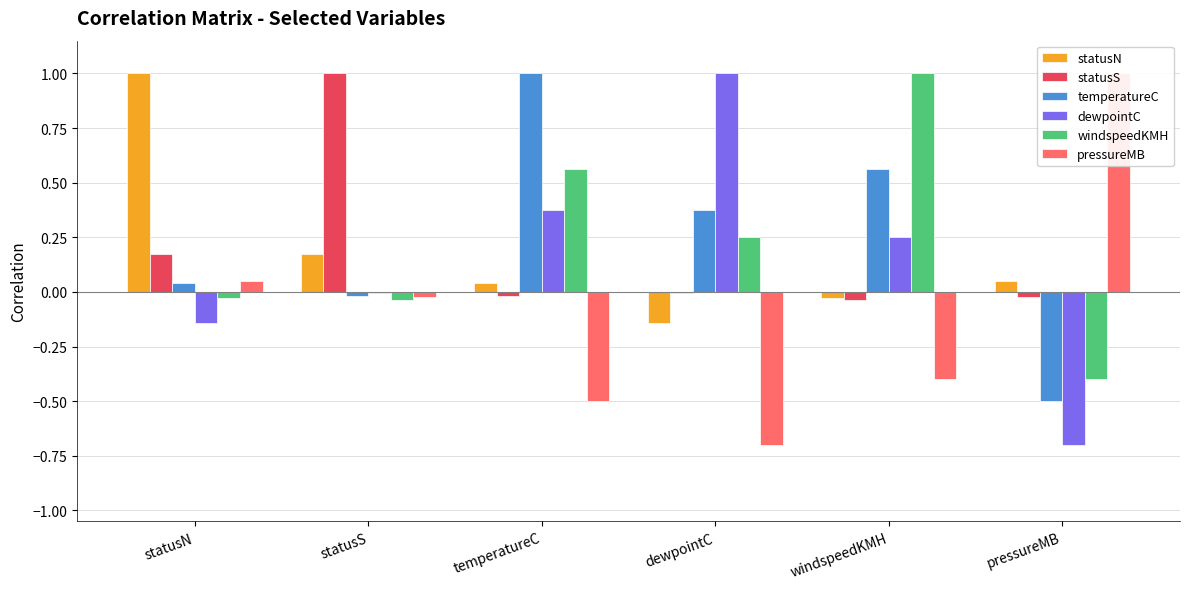

What is the difference between the dewpointC values at temperatureC and windspeedKMH?

0.1